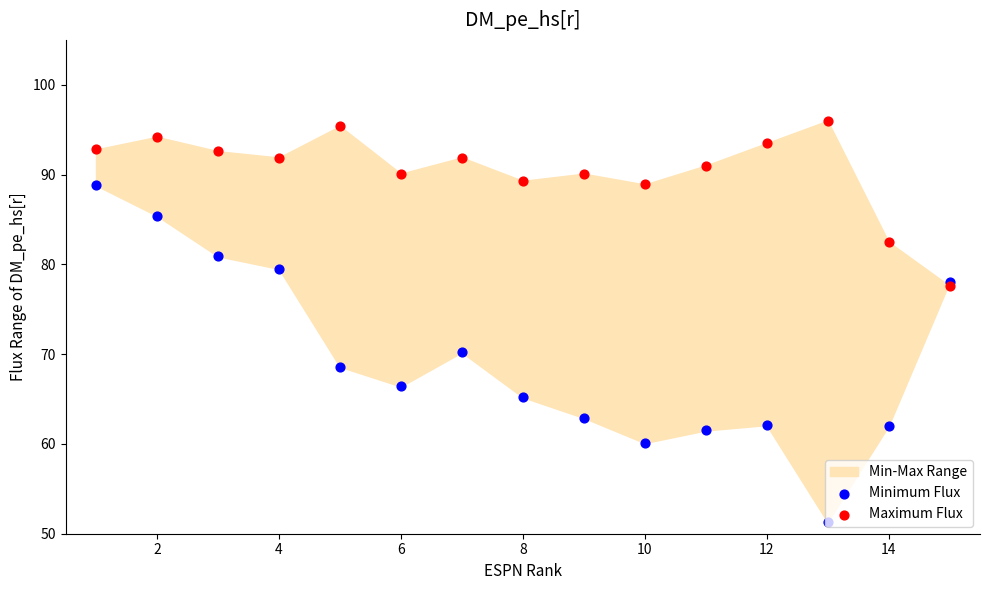

Which series contains the lowest Y value?

Minimum Flux